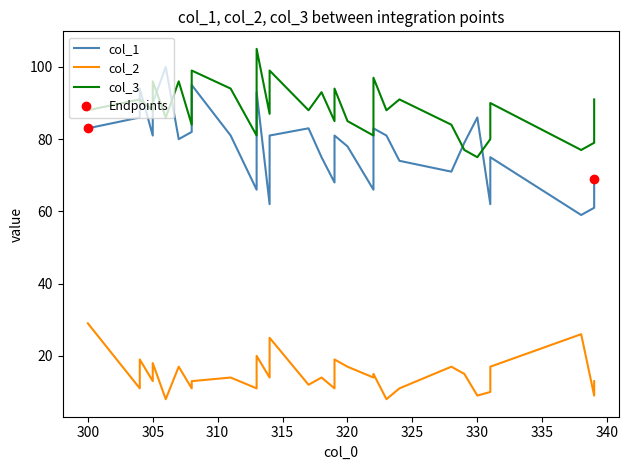

What are all the series names shown in the legend?

col_1, col_2, col_3